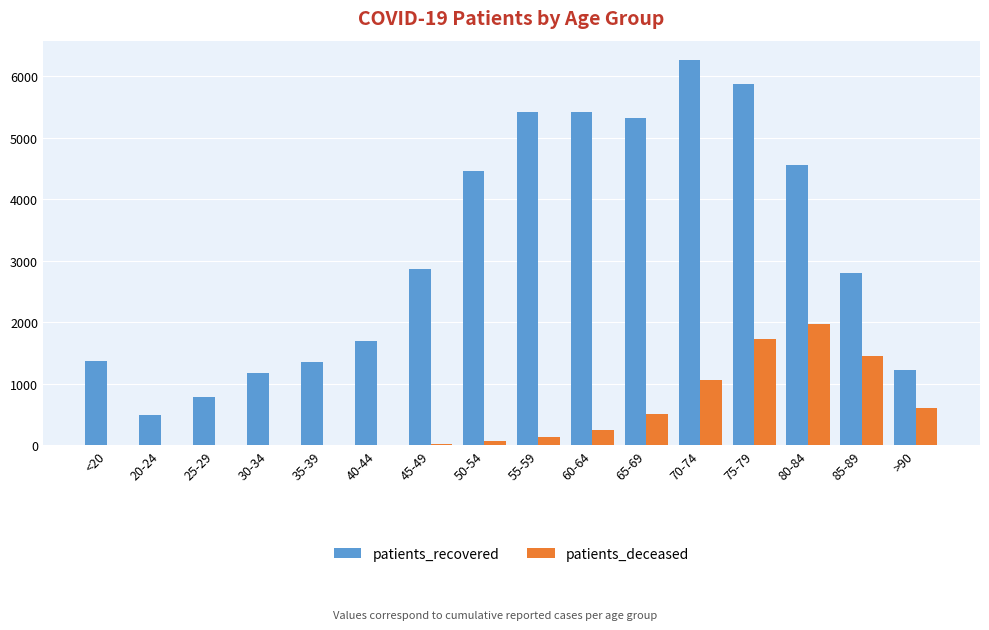

What is the maximum value for patients_deceased?

1972